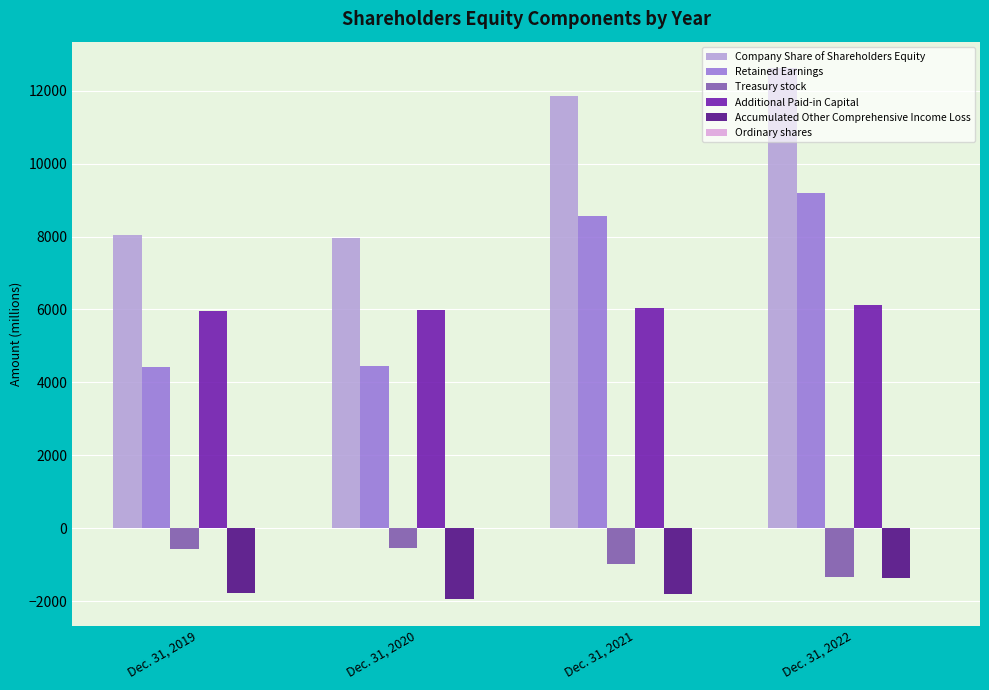

Which series changed the most between Dec. 31, 2019 and Dec. 31, 2022?

Retained Earnings